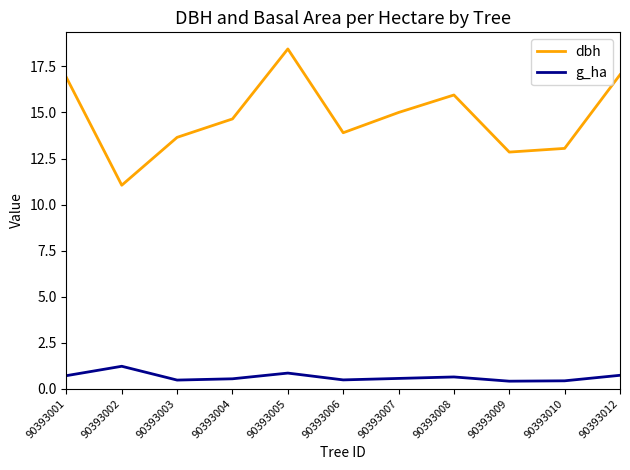

What are all the series names shown in the legend?

dbh, g_ha